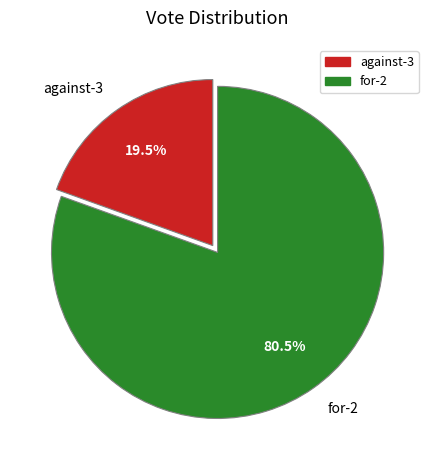

The for-2 slice represents 71% of the pie. True or false?

False